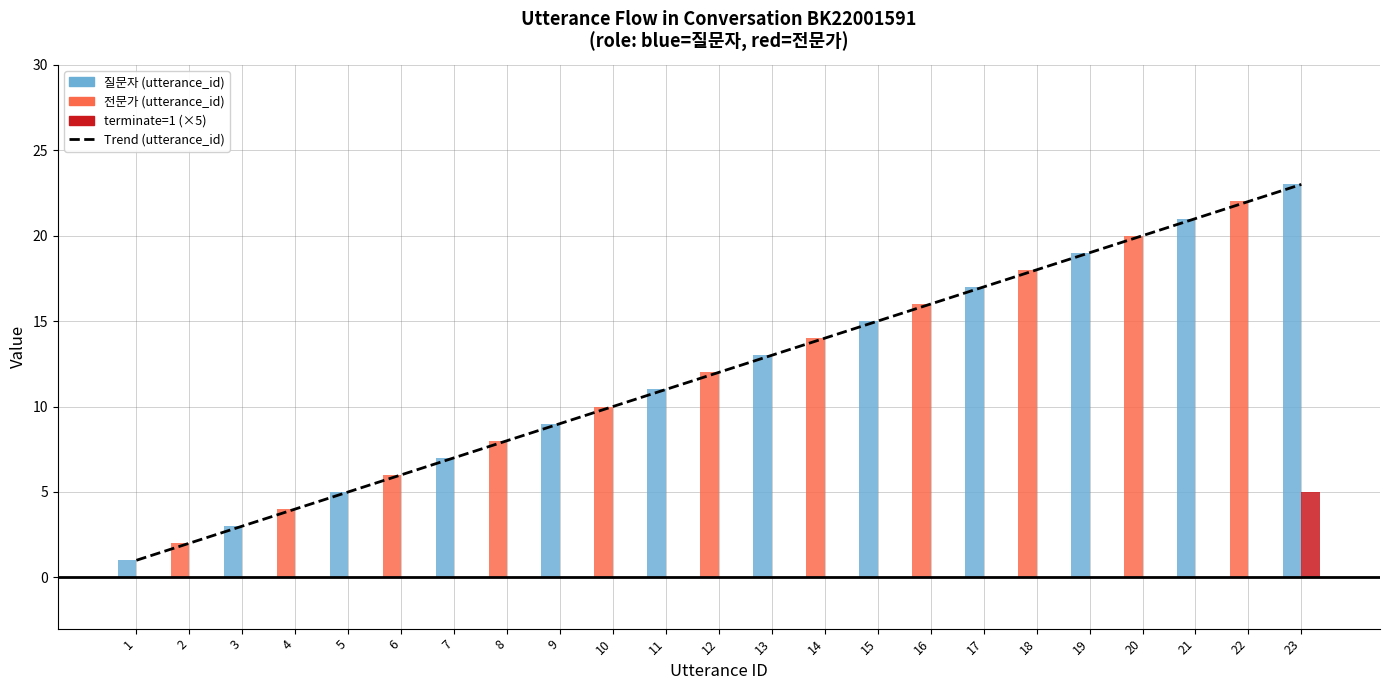

Rank the series by their average value, from highest to lowest.

utterance_id, terminate